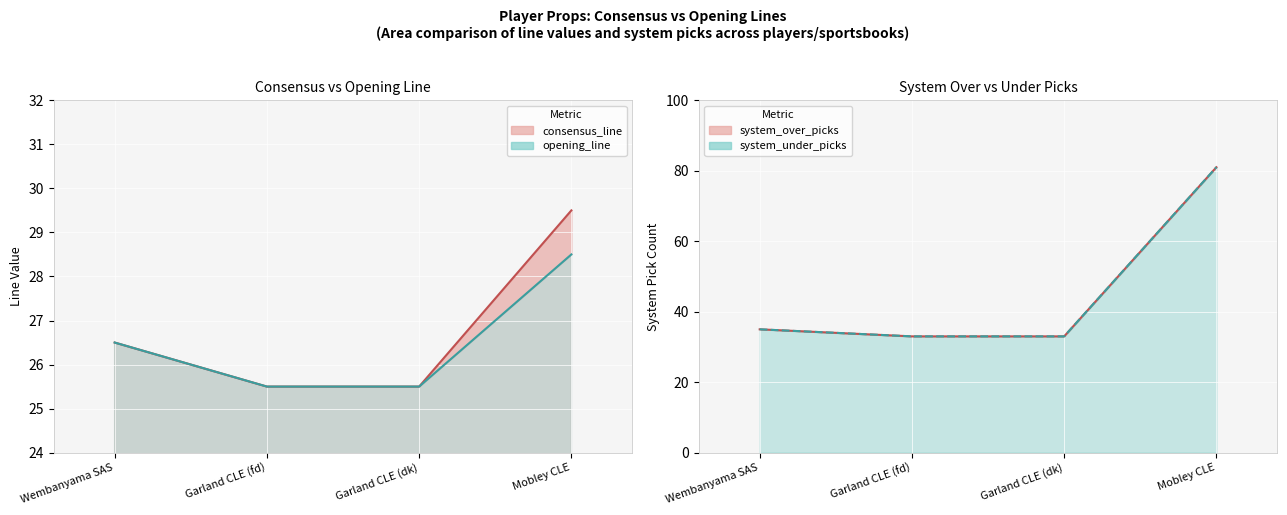

The value of system_under_picks at Mobley CLE is 81.0. True or false?

True